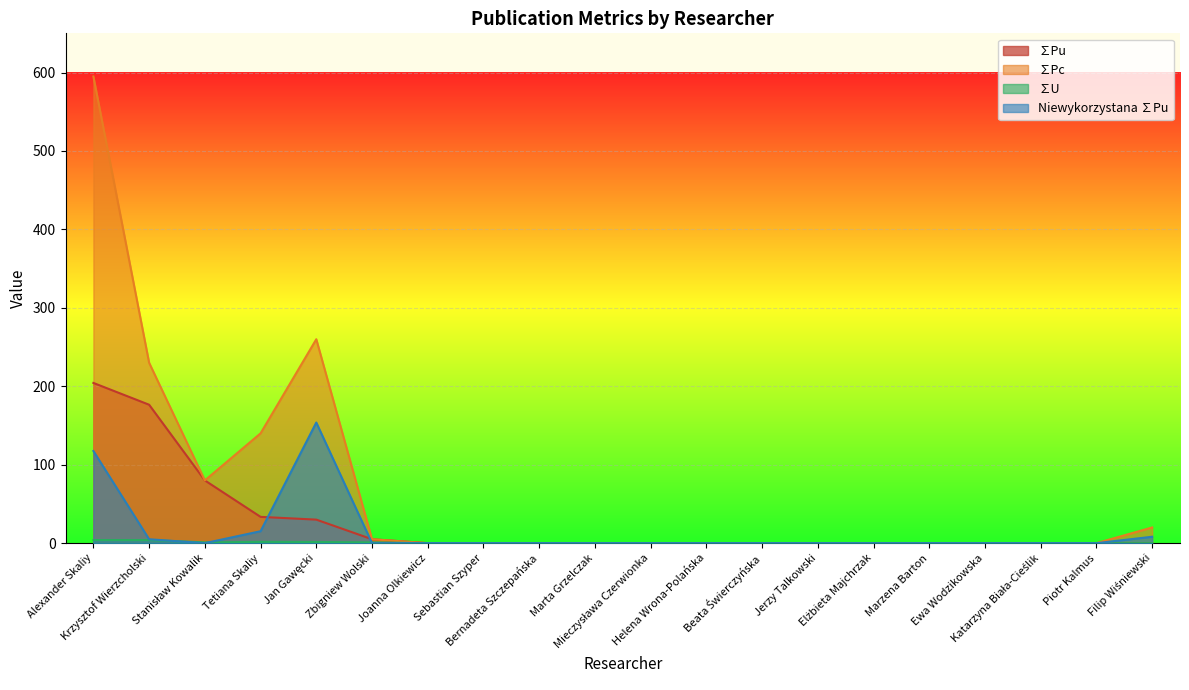

How many values in ∑Pc are above zero?

7